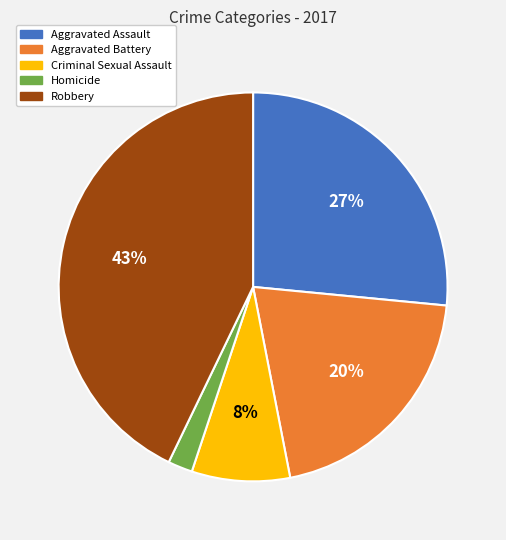

To the nearest percent, what portion does Aggravated Battery represent?

20%